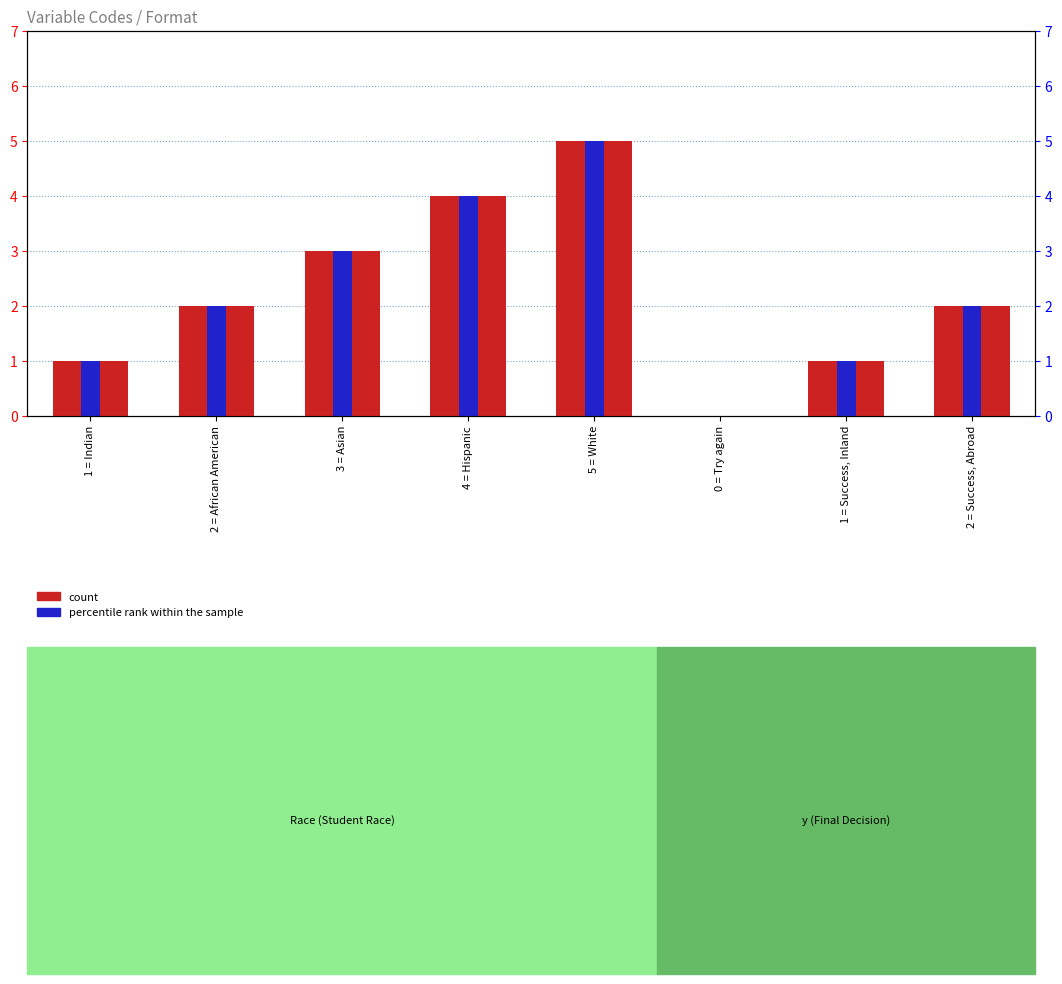

What is the average value of the count series?

2